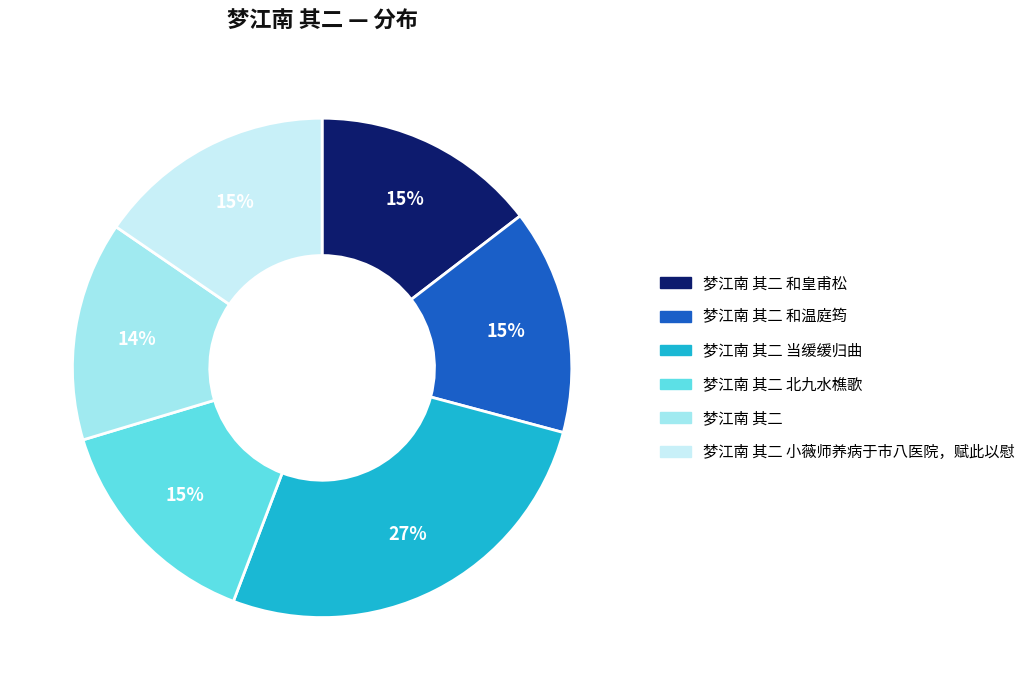

True or false: 梦江南 其二 当缓缓归曲 accounts for 32% of the total.

False